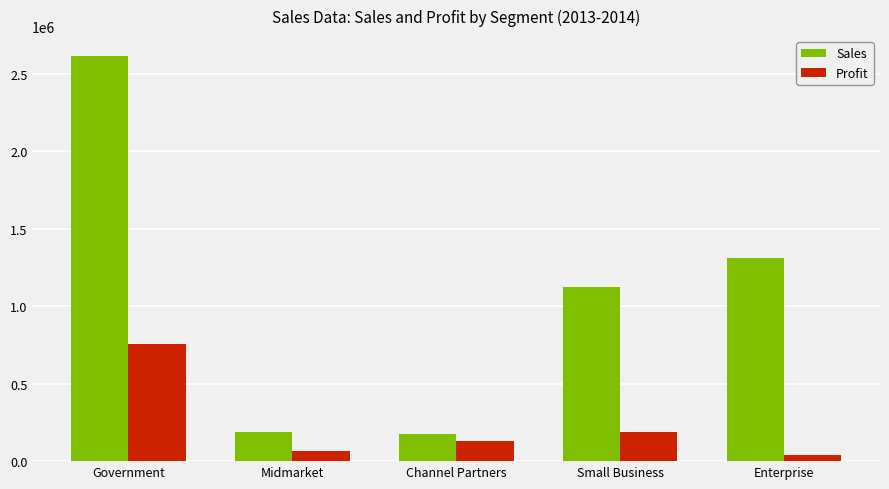

Where is Profit nearest to the value 398183?

Small Business